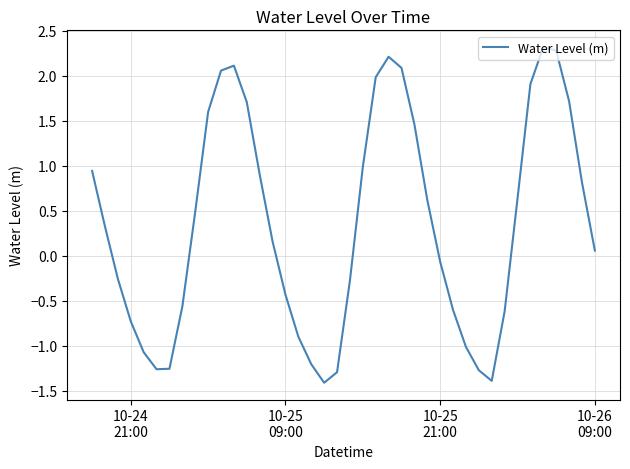

How many interior local valleys (lower than both neighbors) does the data have?

3